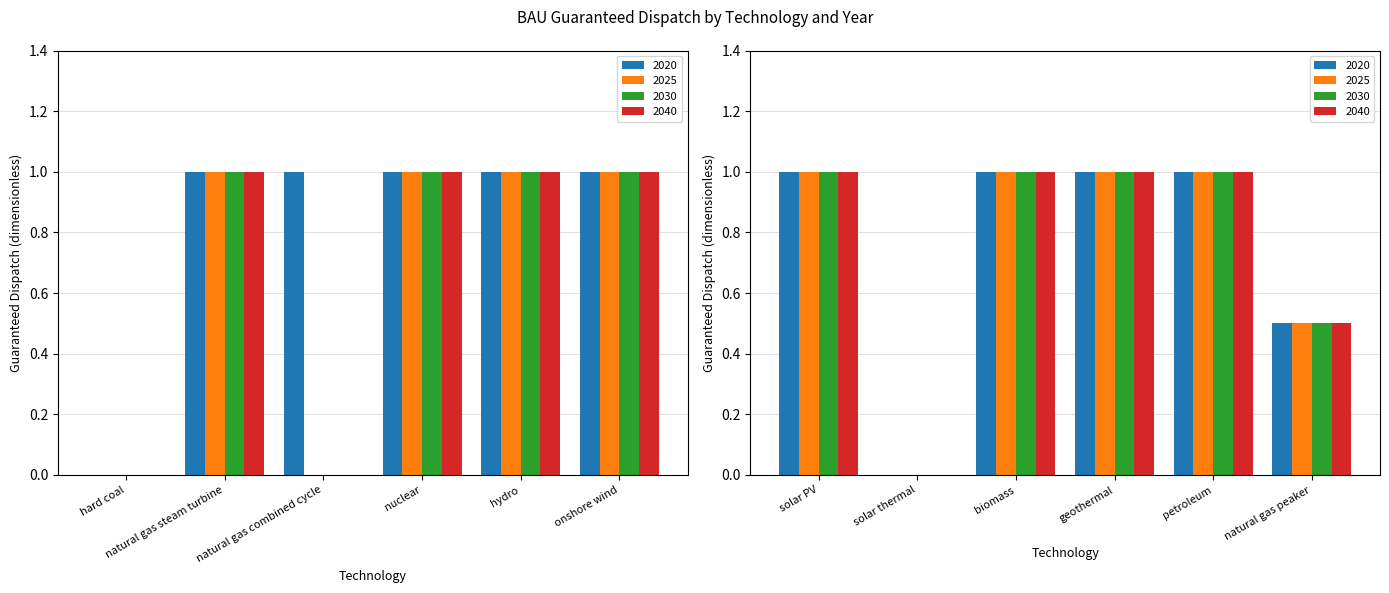

Rank the series at geothermal from lowest to highest value.

2020, 2025, 2030, 2040